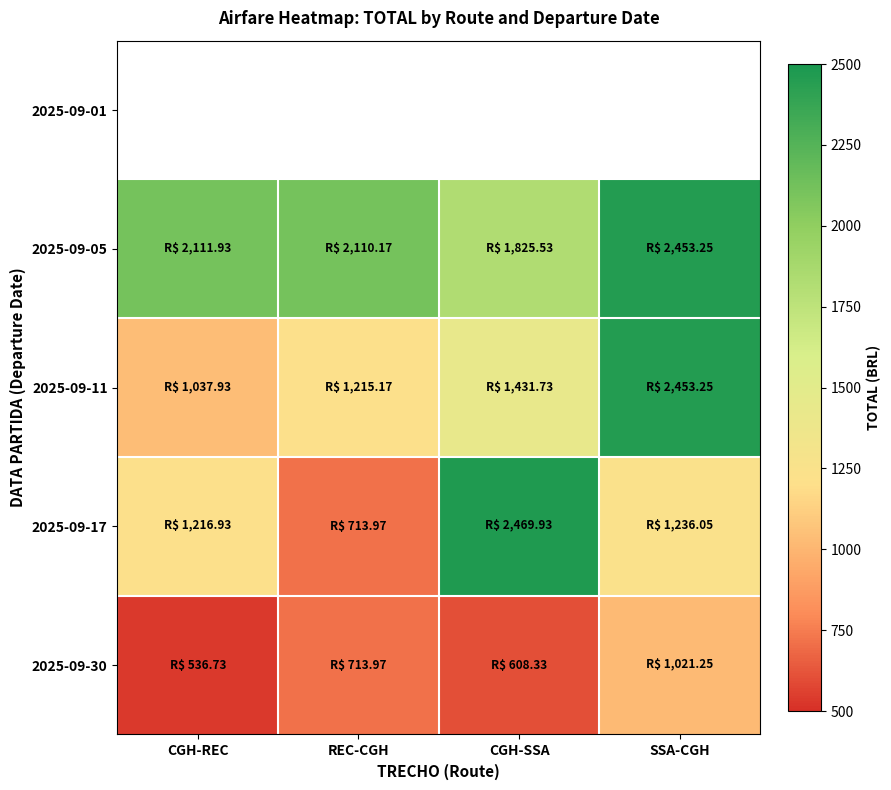

What is the spread (max minus min) of values at REC-CGH?

2110.2